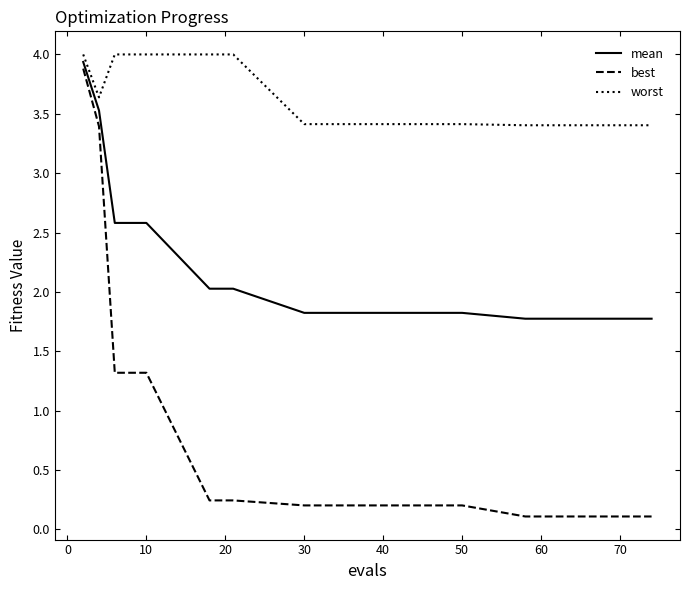

What are all the series names shown in the legend?

mean, best, worst